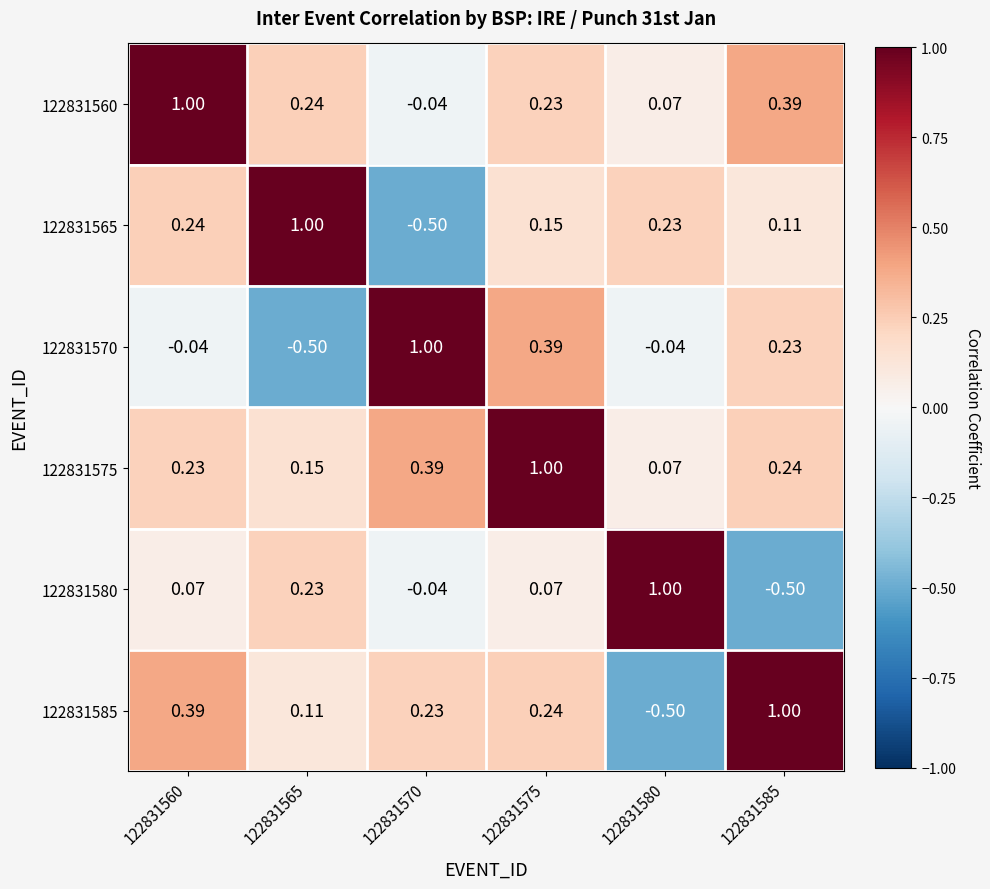

How many series are shown in this chart?

6